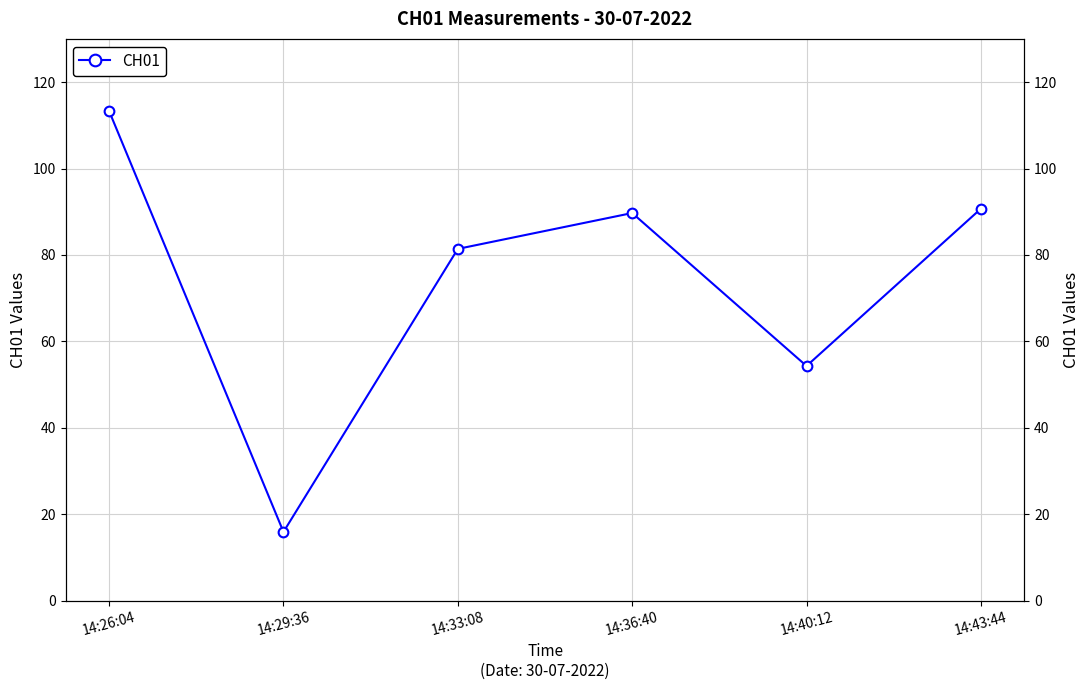

What position from the right is 14:36:40?

3